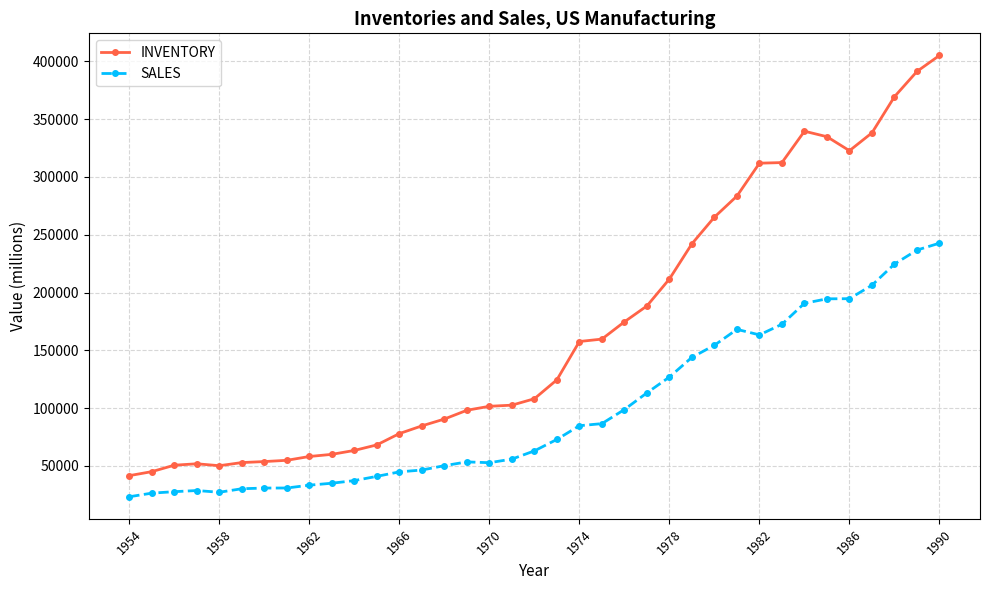

What is the value of the INVENTORY point at the 3rd from the left?

50642